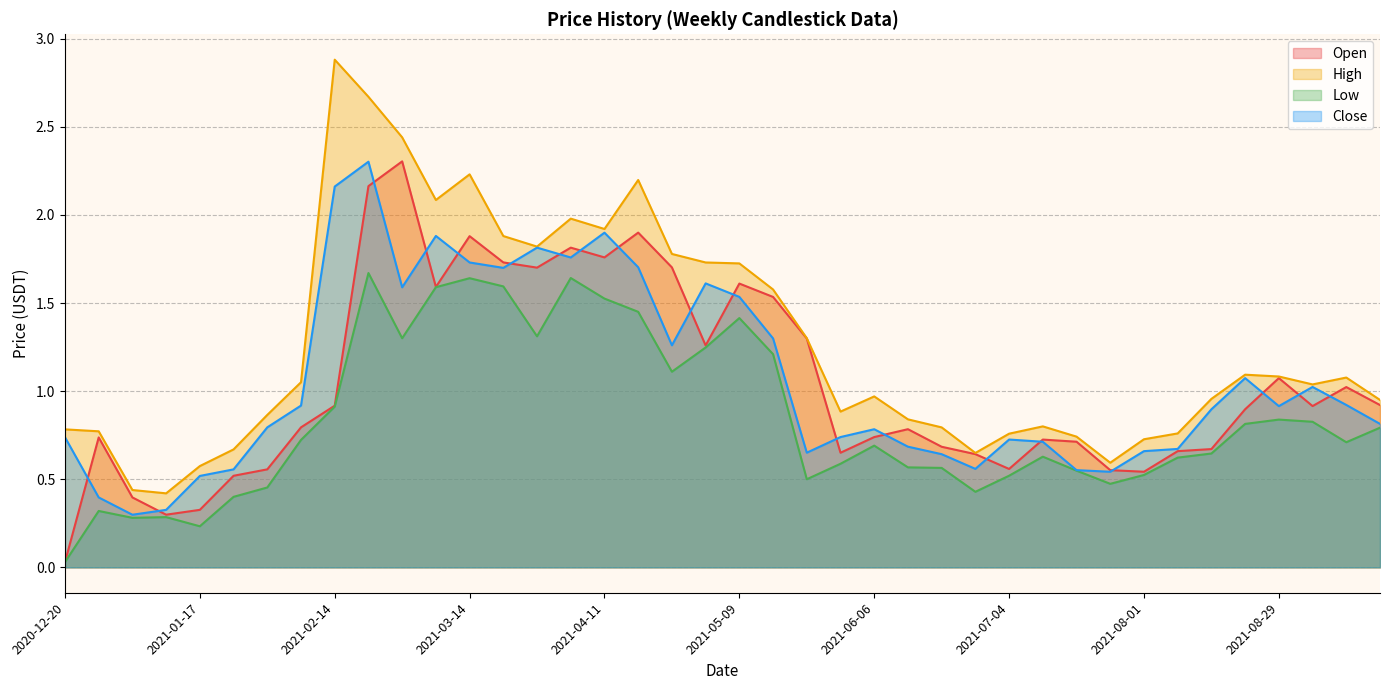

Where is Low nearest to the value 0?

2020-12-20